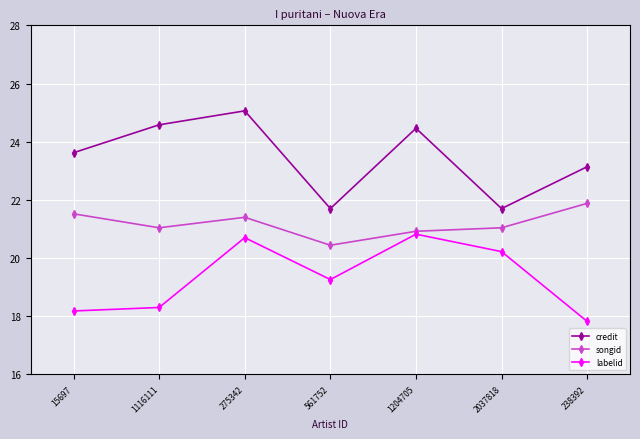

Reading left to right, what are all the values shown in this chart?

credit: 15697=23.6	1116111=24.6	275342=25.1	561752=21.7	1204705=24.5	2037818=21.7	238392=23.1
songid: 15697=21.5	1116111=21.0	275342=21.4	561752=20.4	1204705=20.9	2037818=21.0	238392=21.9
labelid: 15697=18.2	1116111=18.3	275342=20.7	561752=19.3	1204705=20.8	2037818=20.2	238392=17.8